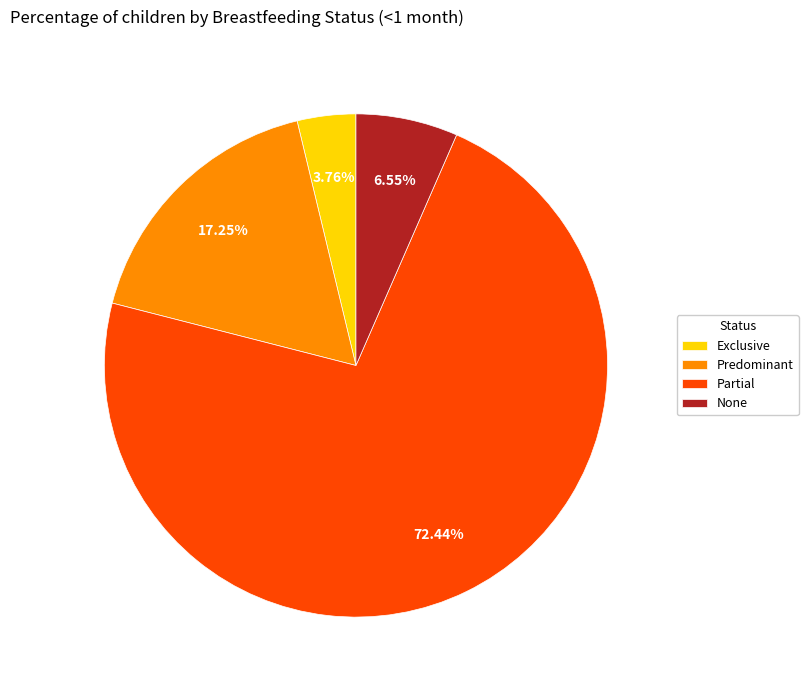

What is the smallest slice in the pie chart?

Exclusive